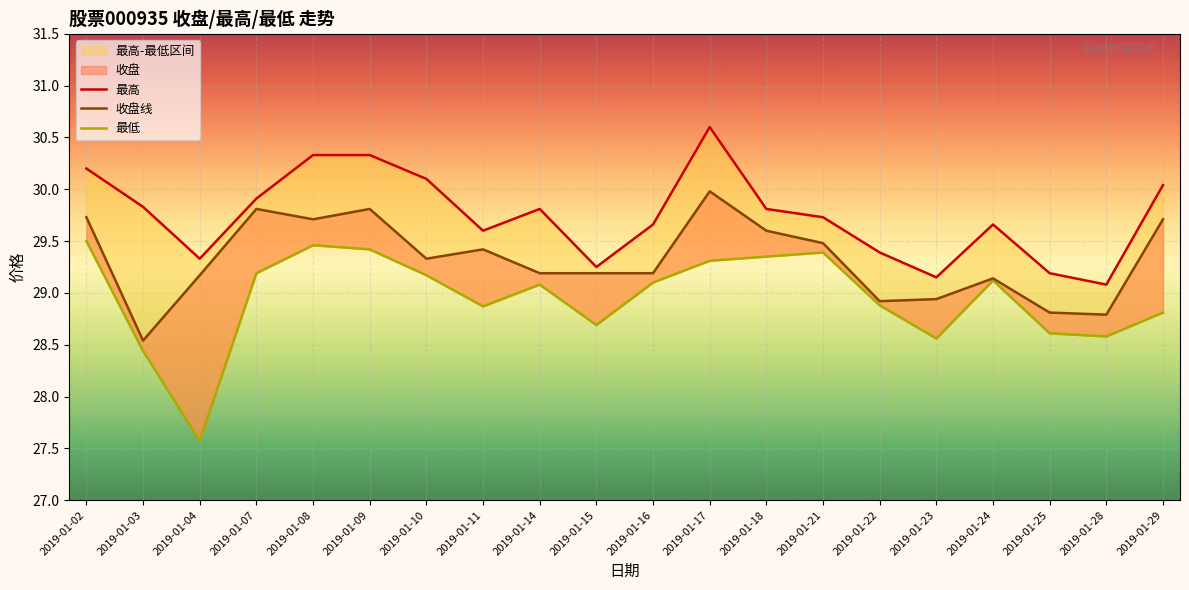

Which series has the widest spread of values?

最低